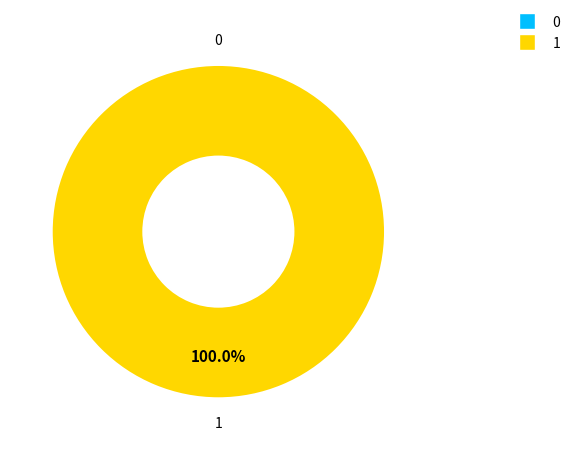

The 1 slice represents 100% of the pie. True or false?

True